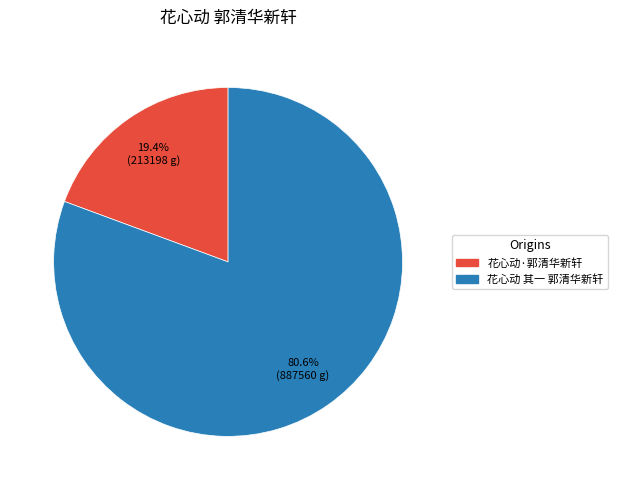

To the nearest percent, what percentage of the pie is 花心动·郭清华新轩?

19%